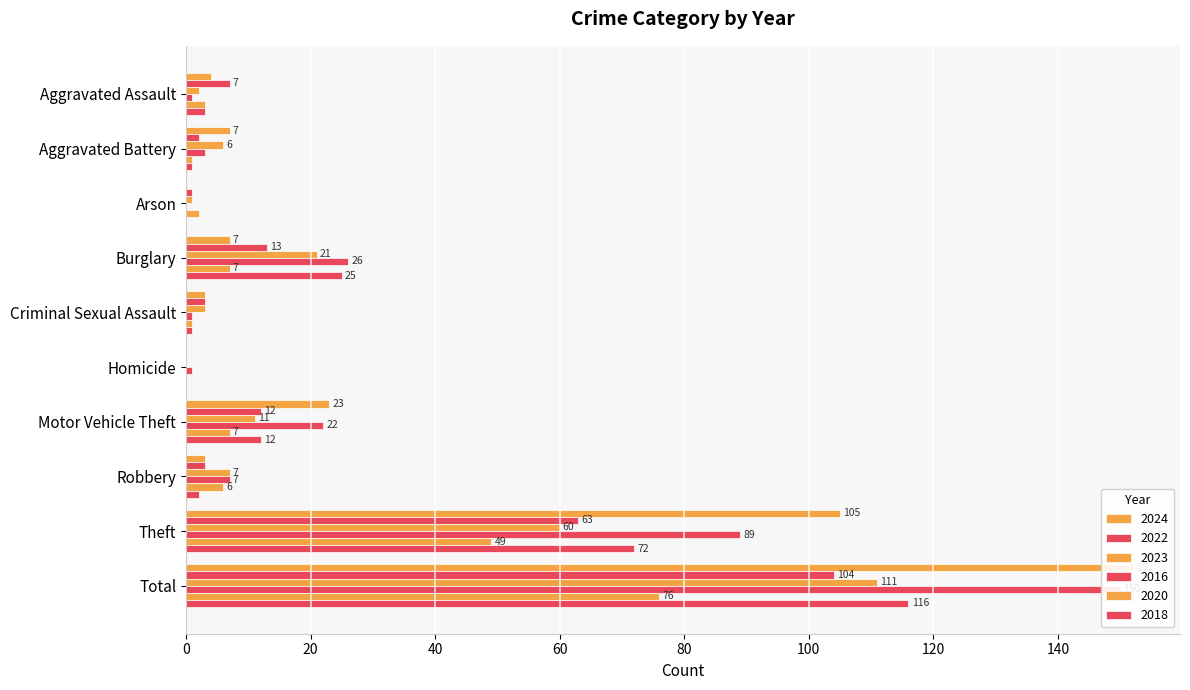

Reading left to right, extract all data points from this chart.

2024: Aggravated Assault=4	Aggravated Battery=7	Arson=0	Burglary=7	Criminal Sexual Assault=3	Homicide=0	Motor Vehicle Theft=23	Robbery=3	Theft=105	Total=152
2022: Aggravated Assault=7	Aggravated Battery=2	Arson=1	Burglary=13	Criminal Sexual Assault=3	Homicide=0	Motor Vehicle Theft=12	Robbery=3	Theft=63	Total=104
2023: Aggravated Assault=2	Aggravated Battery=6	Arson=1	Burglary=21	Criminal Sexual Assault=3	Homicide=0	Motor Vehicle Theft=11	Robbery=7	Theft=60	Total=111
2016: Aggravated Assault=1	Aggravated Battery=3	Arson=0	Burglary=26	Criminal Sexual Assault=1	Homicide=1	Motor Vehicle Theft=22	Robbery=7	Theft=89	Total=150
2020: Aggravated Assault=3	Aggravated Battery=1	Arson=2	Burglary=7	Criminal Sexual Assault=1	Homicide=0	Motor Vehicle Theft=7	Robbery=6	Theft=49	Total=76
2018: Aggravated Assault=3	Aggravated Battery=1	Arson=0	Burglary=25	Criminal Sexual Assault=1	Homicide=0	Motor Vehicle Theft=12	Robbery=2	Theft=72	Total=116